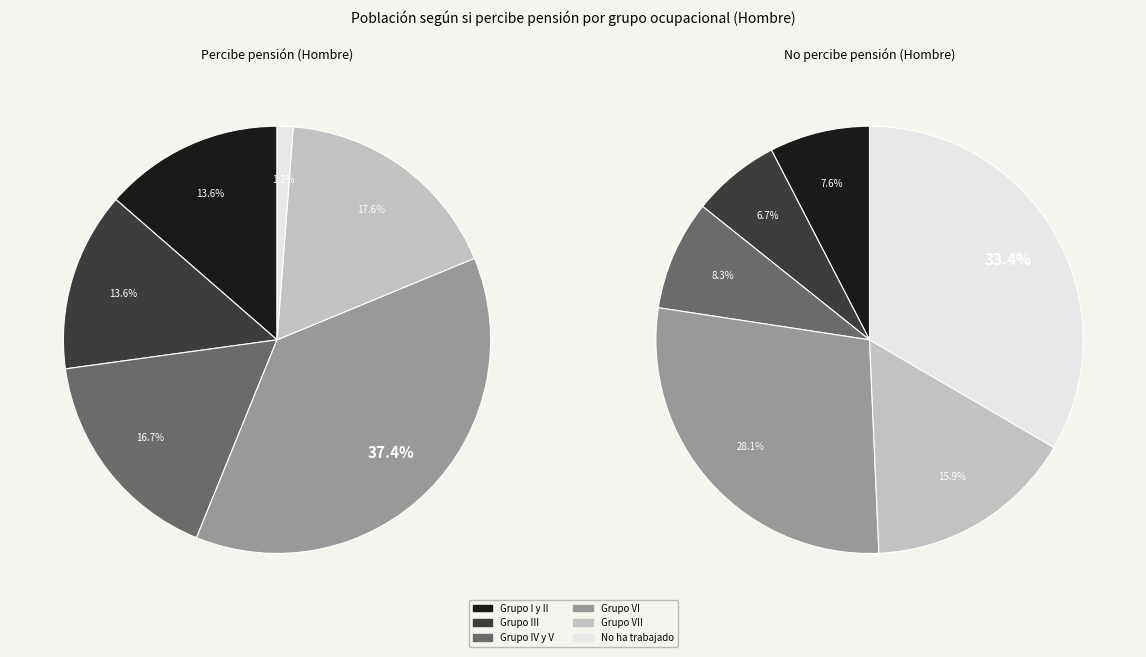

Does any single category account for the majority?

No